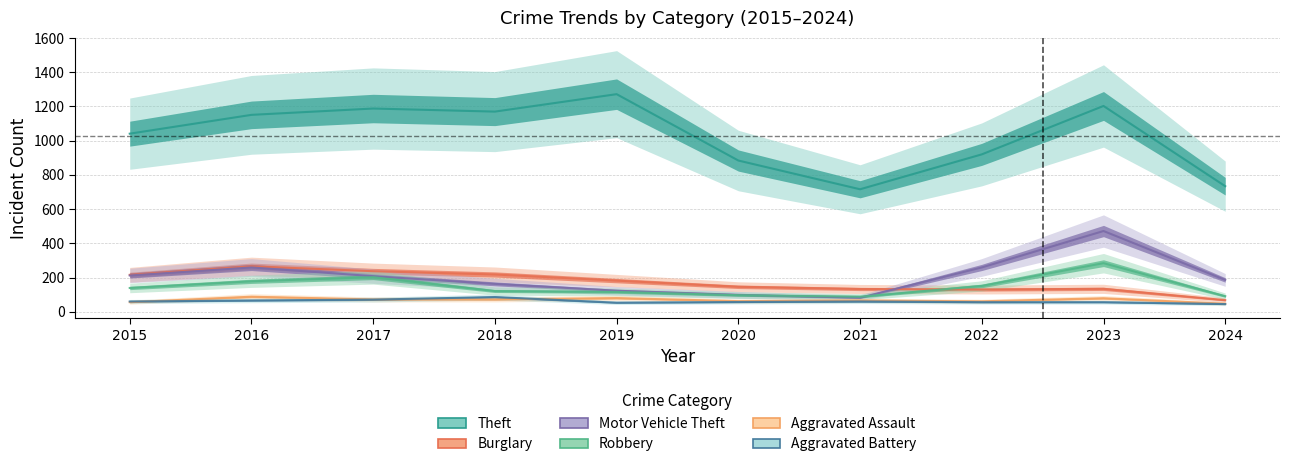

How many interior local peaks does the Theft series have?

3